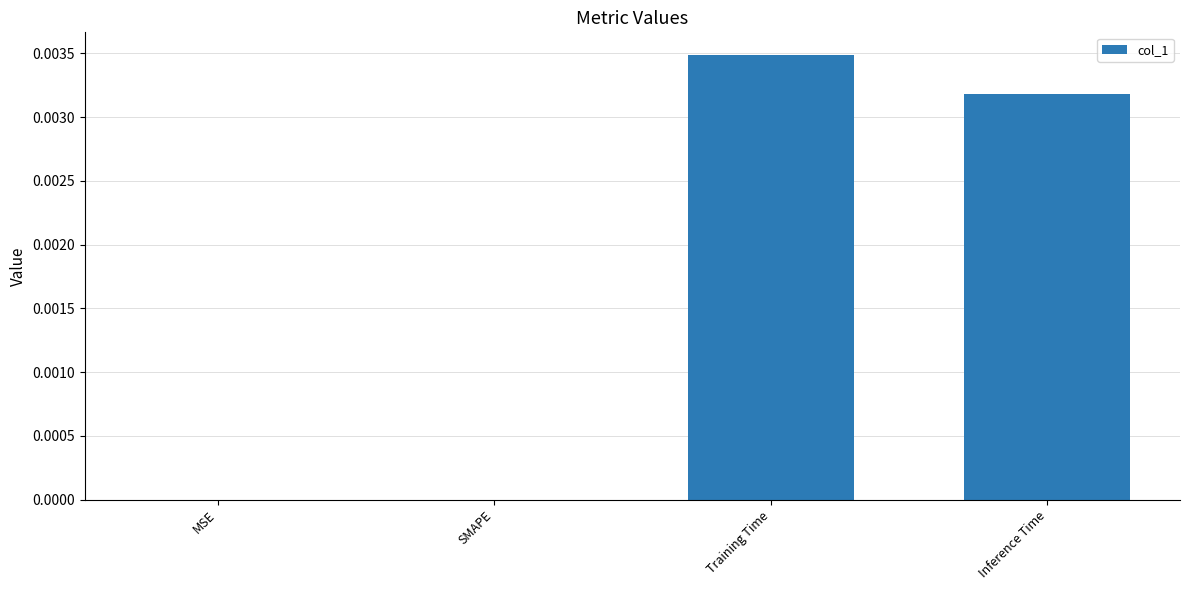

True or false: the data shows 0.0 at SMAPE.

True